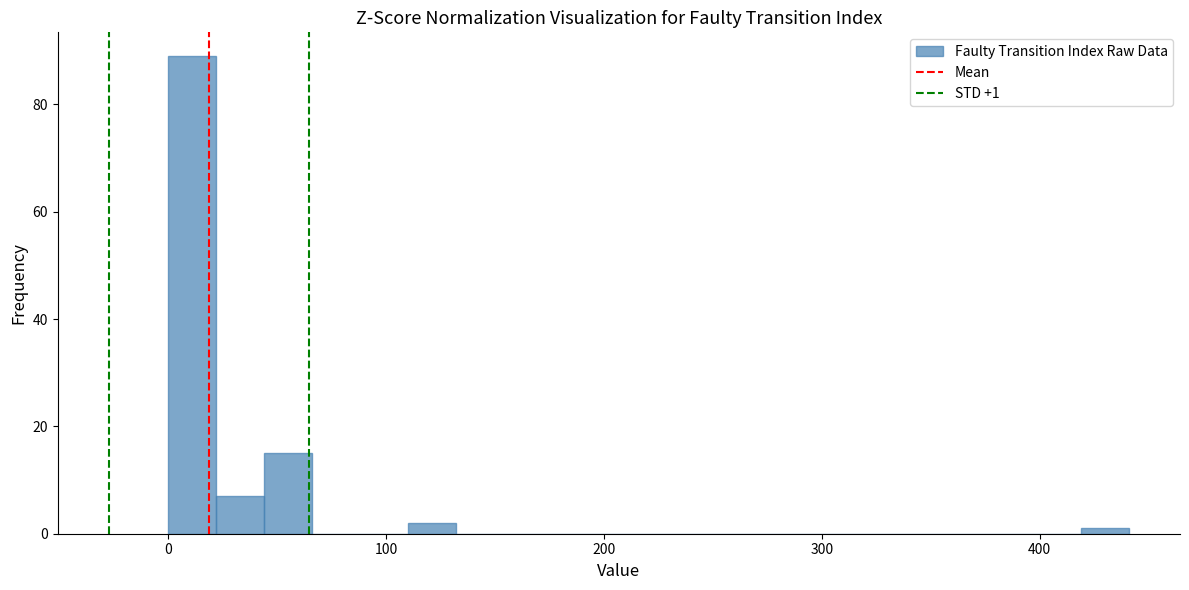

Around what value on the x-axis is the tallest bar? Give the approximate position of its centre, as read against the axis.

10